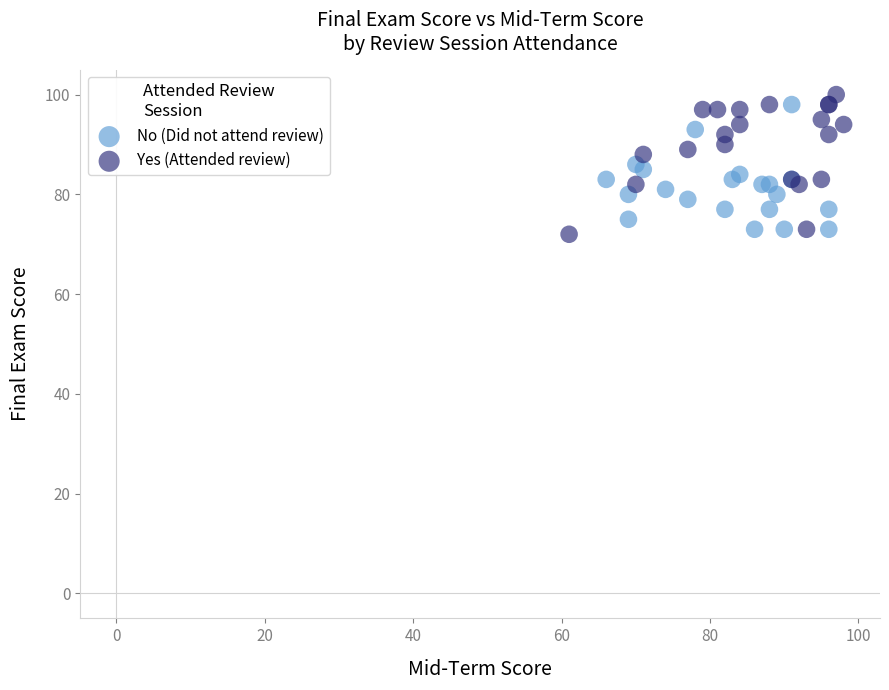

Which series has the widest spread of Y values?

Yes (Attended review)